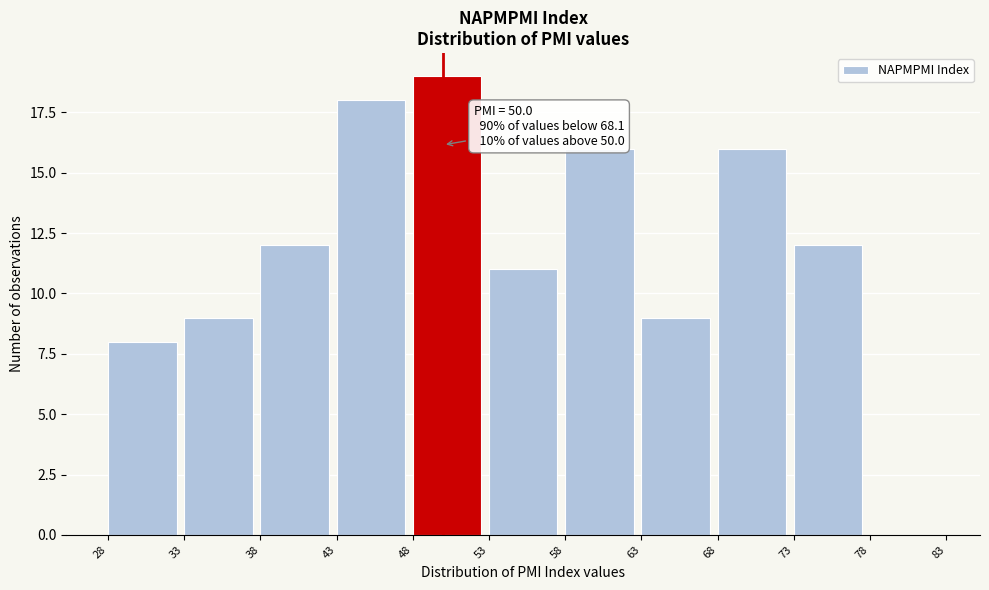

Which range on the x-axis has the tallest bar?

48 to 53